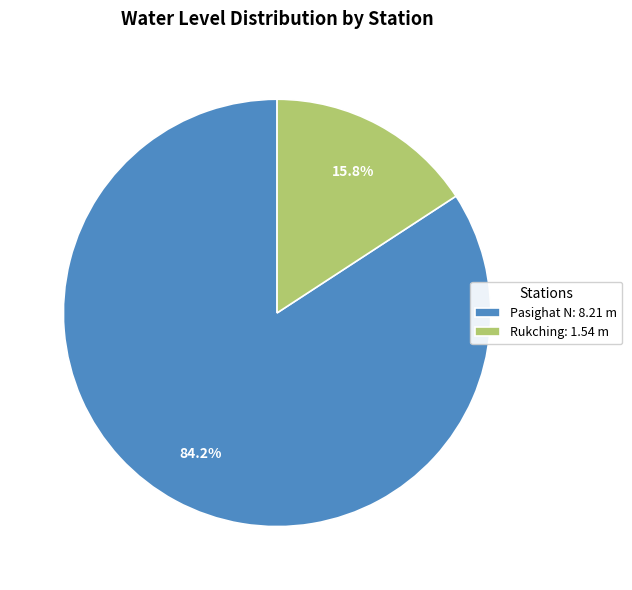

How many slices are in this pie chart?

2